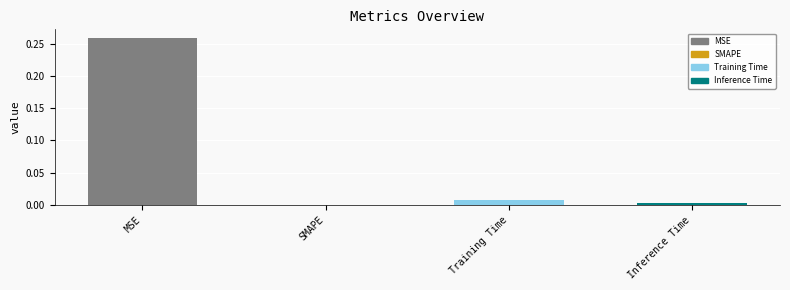

Reading left to right, what are all the values shown in this chart?

MSE=0.3	SMAPE=0.0	Training Time=0.0	Inference Time=0.0